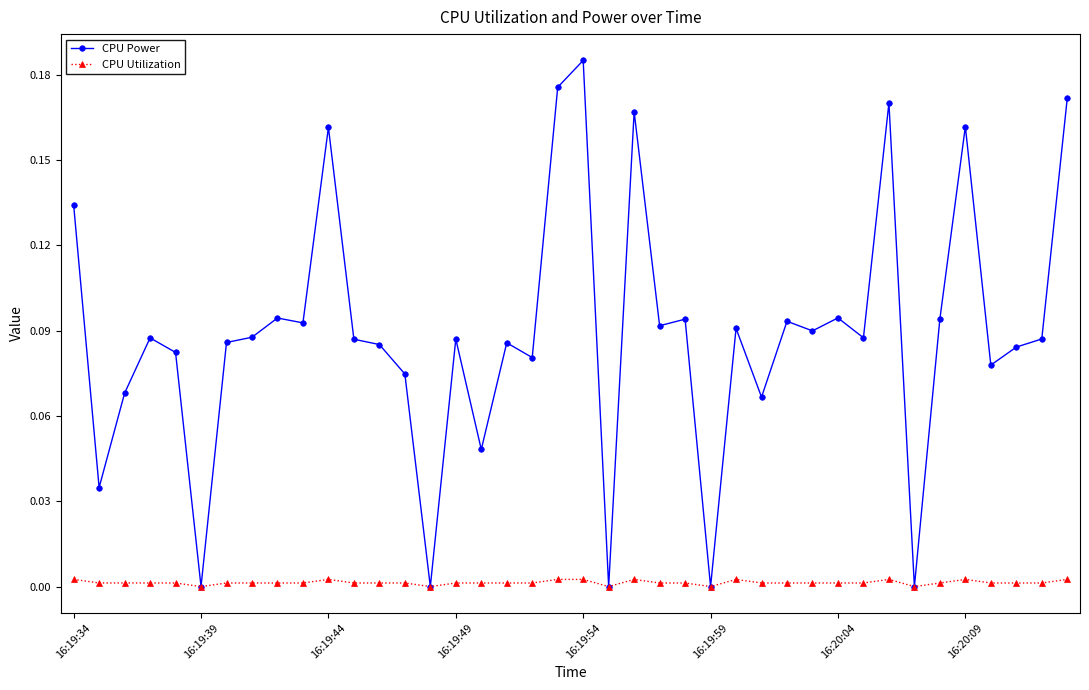

Rank the series by their average value, from lowest to highest.

CPU Utilization, CPU Power